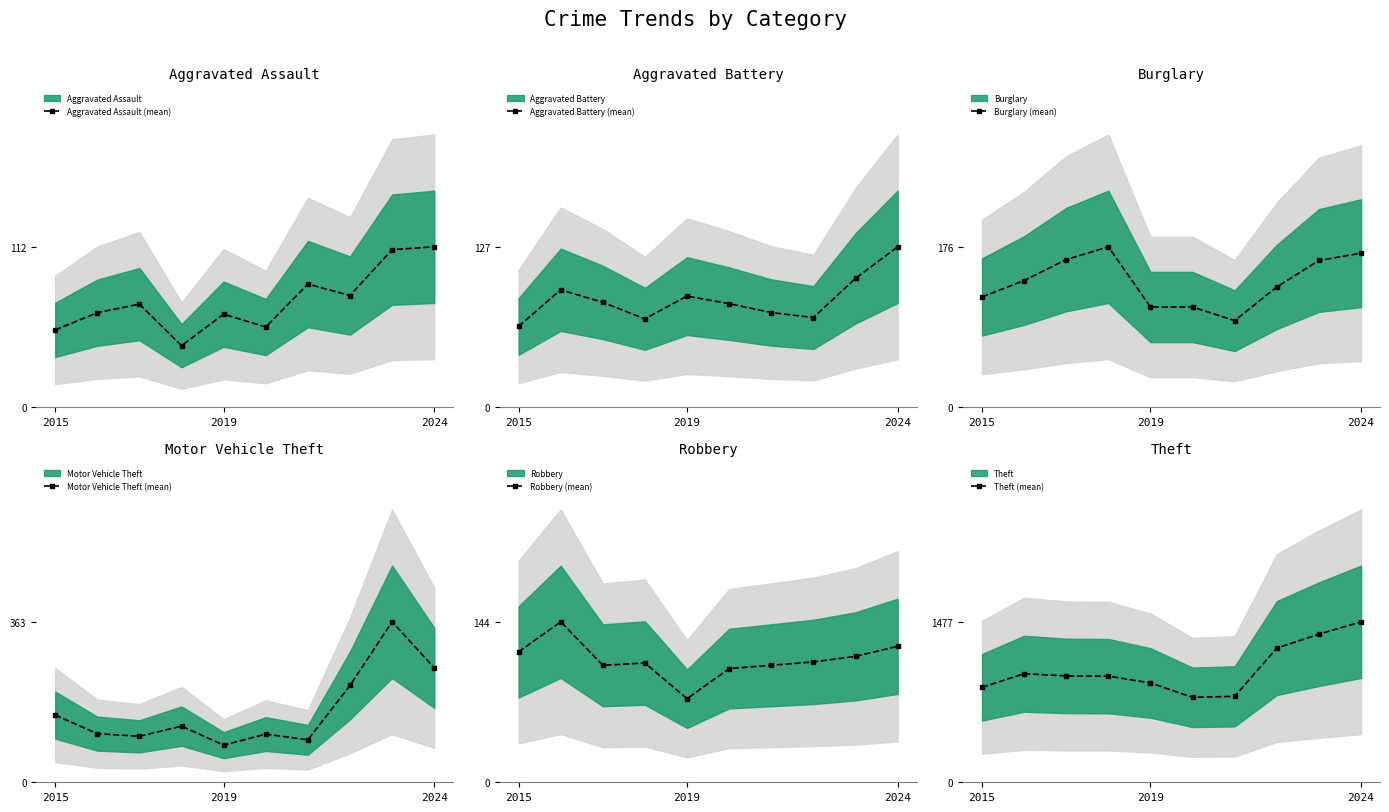

At how many categories does at least one series exceed 1211?

3